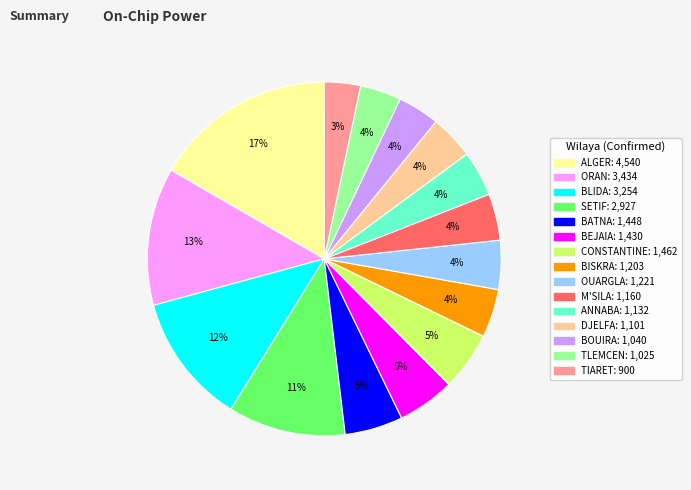

Combined, do BEJAIA and ANNABA account for over 50%?

No